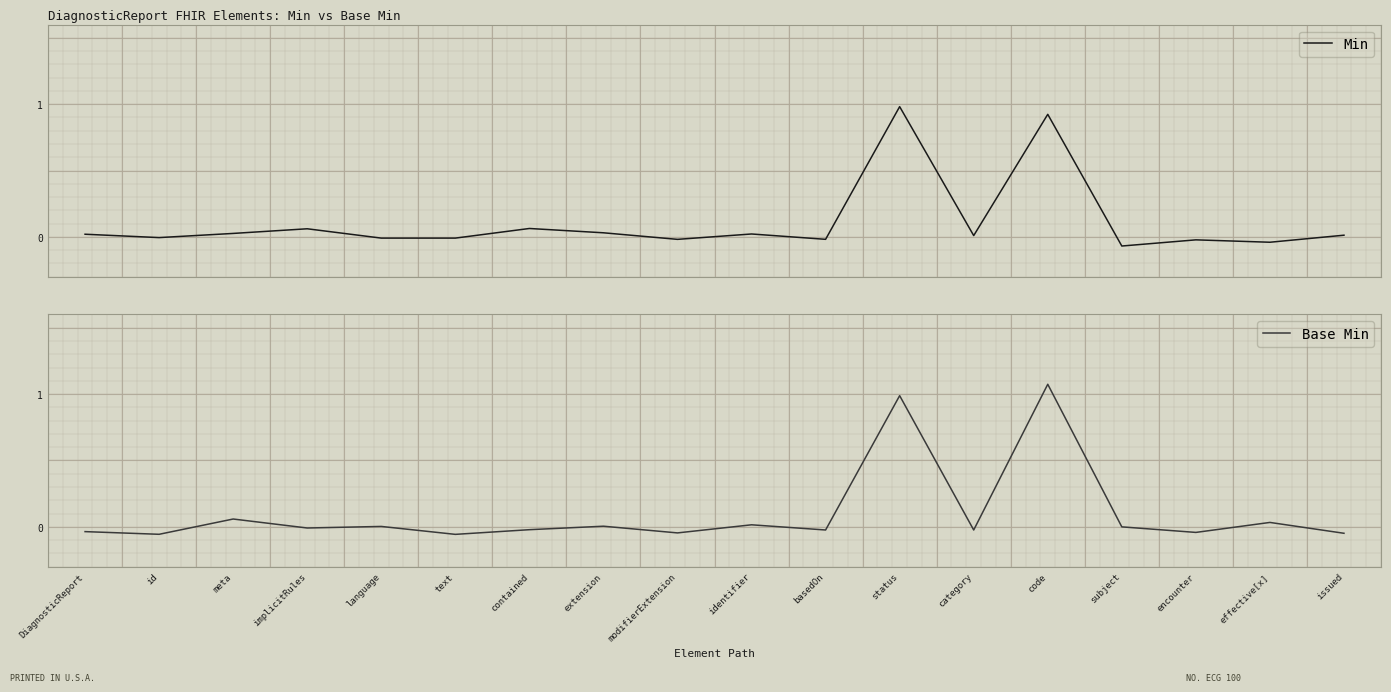

Reading left to right, transcribe all the data shown in this chart.

Min: 0.0	-0.0	0.0	0.1	-0.0	-0.0	0.1	0.0	-0.0	0.0	-0.0	1.0	0.0	0.9	-0.1	-0.0	-0.0	0.0
Base Min: -0.0	-0.1	0.1	-0.0	0.0	-0.1	-0.0	0.0	-0.0	0.0	-0.0	1.0	-0.0	1.1	-0.0	-0.0	0.0	-0.0